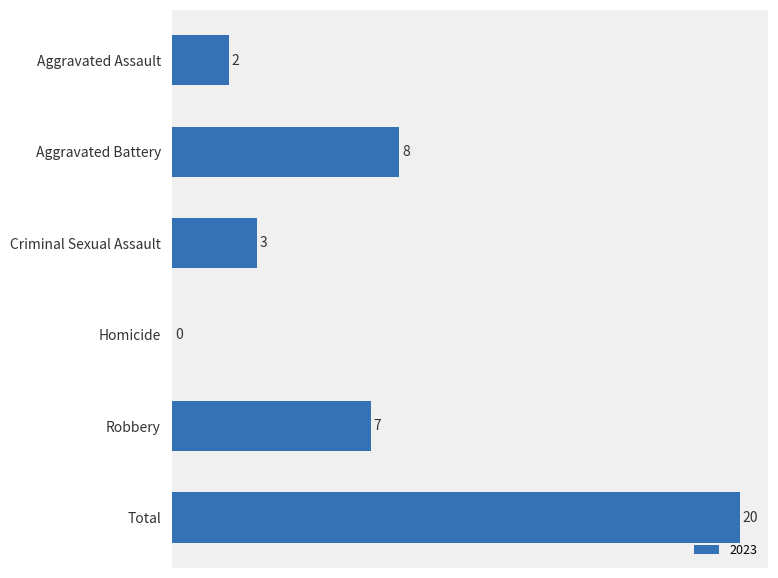

What is the change in value from Criminal Sexual Assault to Robbery?

+4